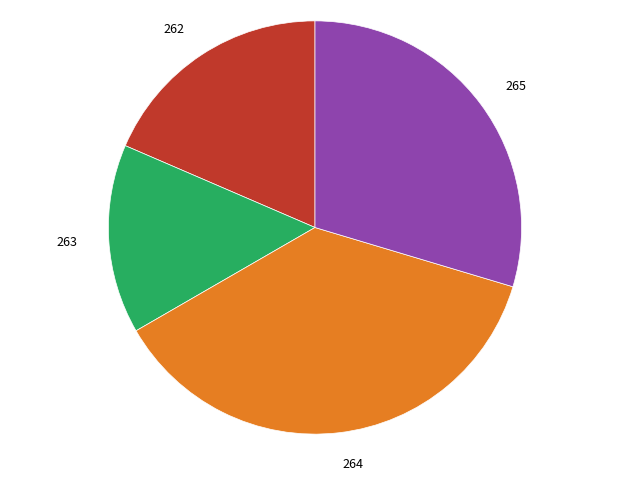

Does 265 represent more than half of the total?

No